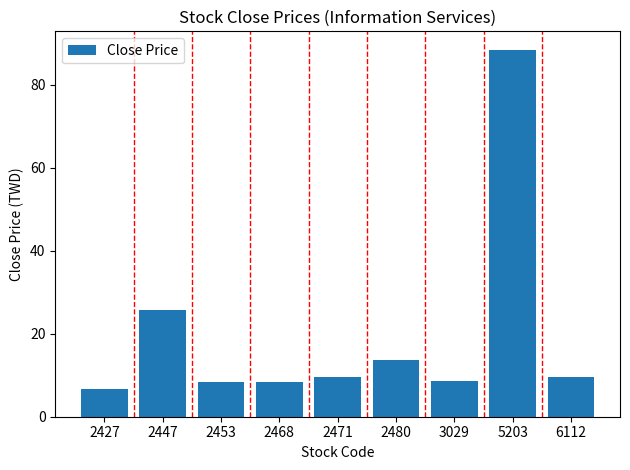

What is the maximum value shown in the chart?

88.4